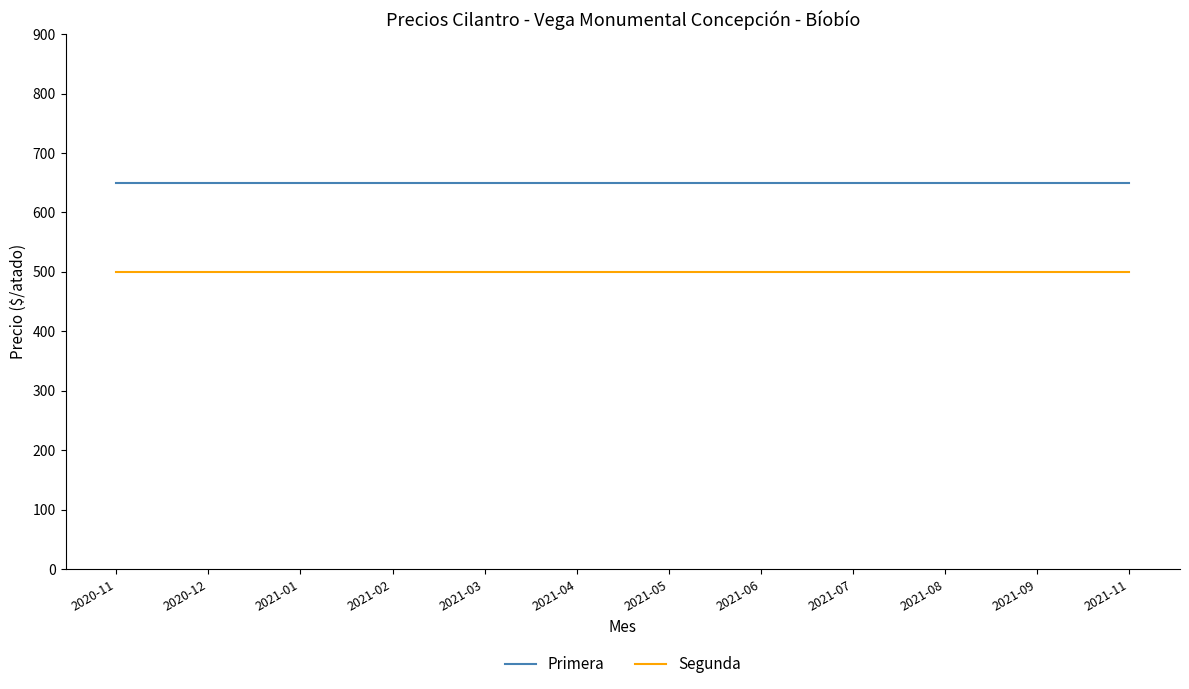

At 2021-01, list the series in order from smallest to largest.

Segunda, Primera